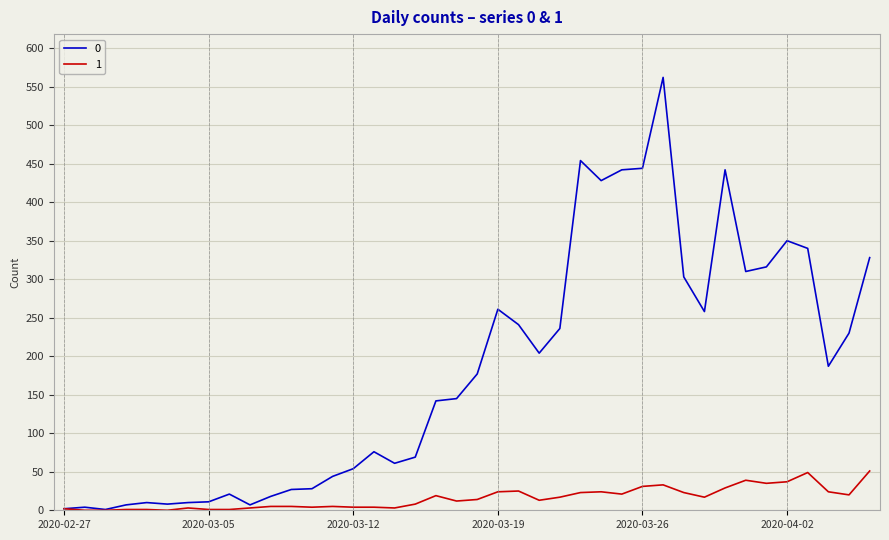

List the series in order of their peak value, lowest first.

1, 0